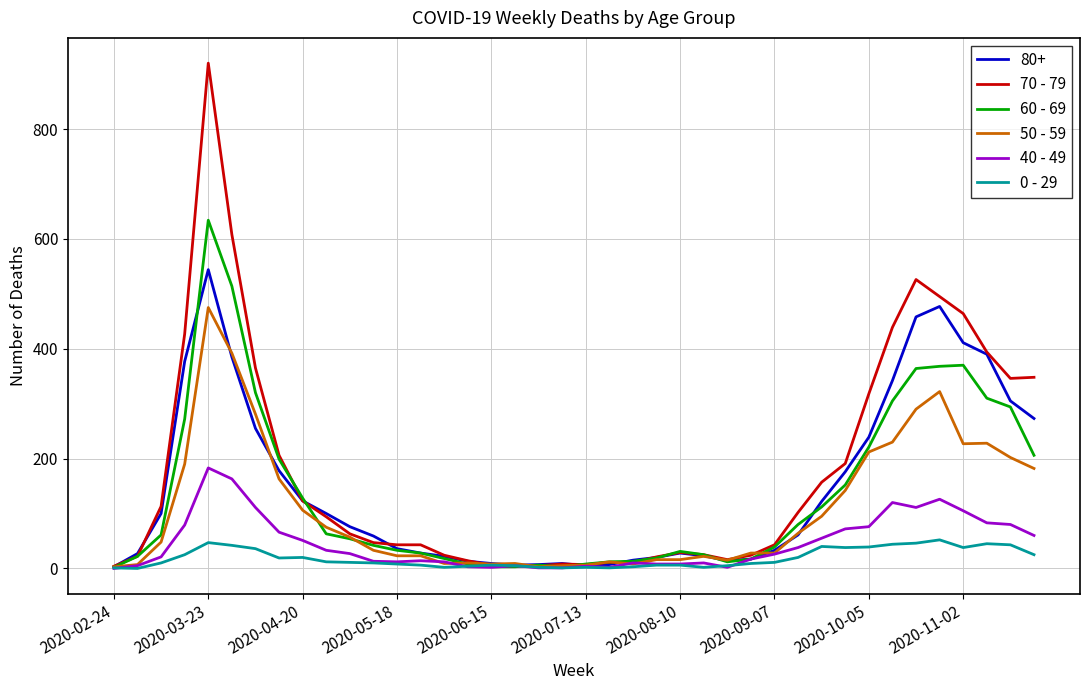

What is the greatest value displayed?

920